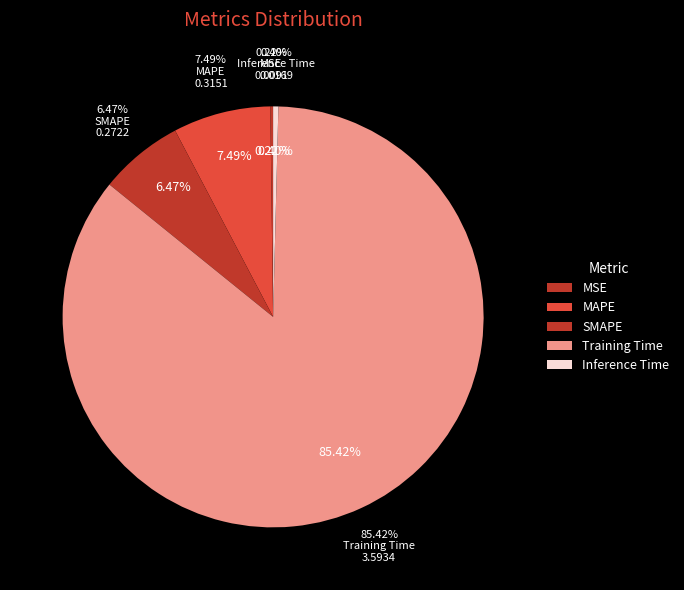

Which category has the smallest portion of the pie?

MSE